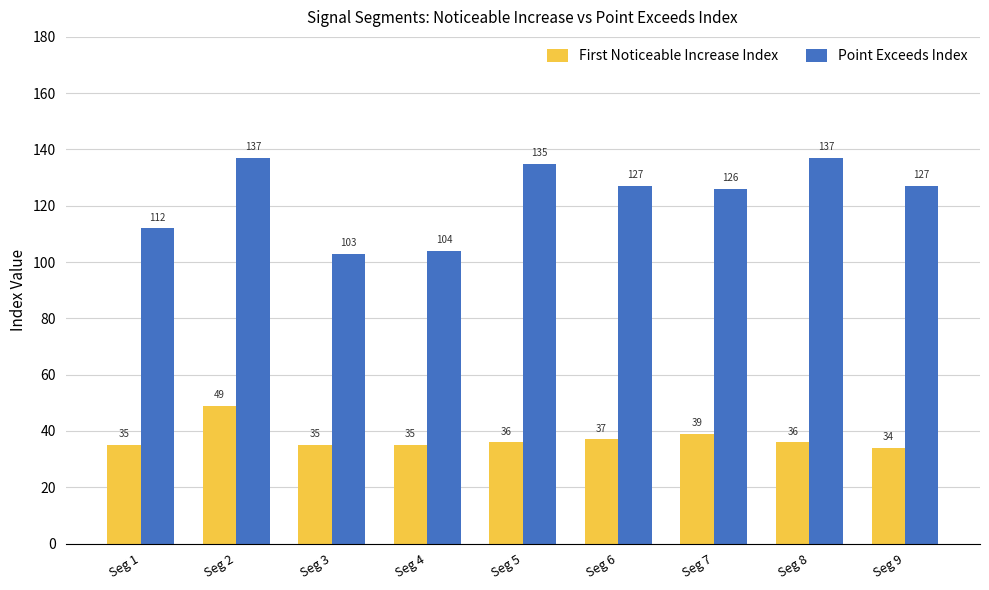

Reading left to right, what are all the values shown in this chart?

First Noticeable Increase Index: Seg 1=35	Seg 2=49	Seg 3=35	Seg 4=35	Seg 5=36	Seg 6=37	Seg 7=39	Seg 8=36	Seg 9=34
Point Exceeds Index: Seg 1=112	Seg 2=137	Seg 3=103	Seg 4=104	Seg 5=135	Seg 6=127	Seg 7=126	Seg 8=137	Seg 9=127